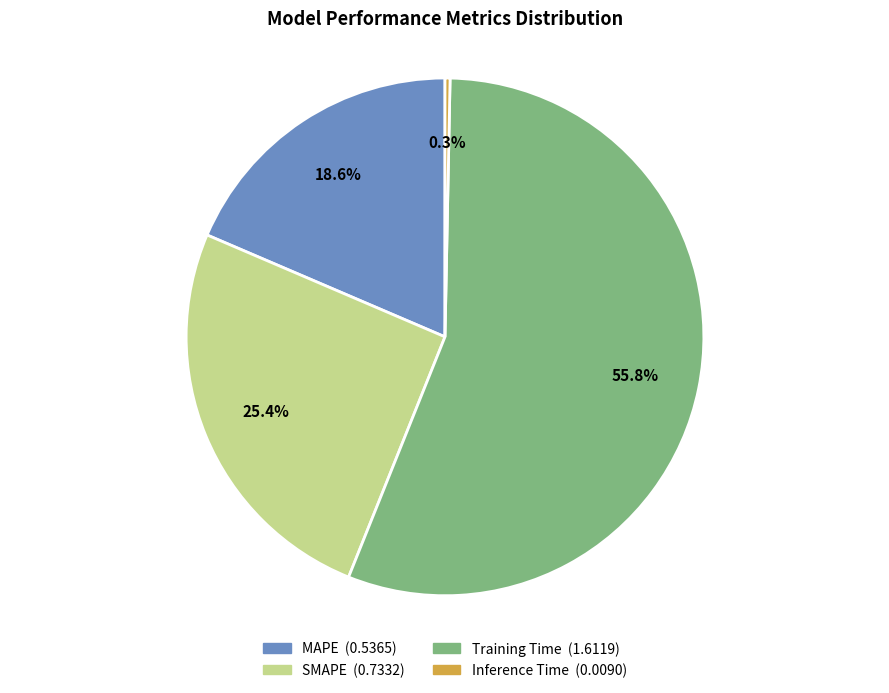

Which has a higher value, MAPE or Training Time?

Training Time